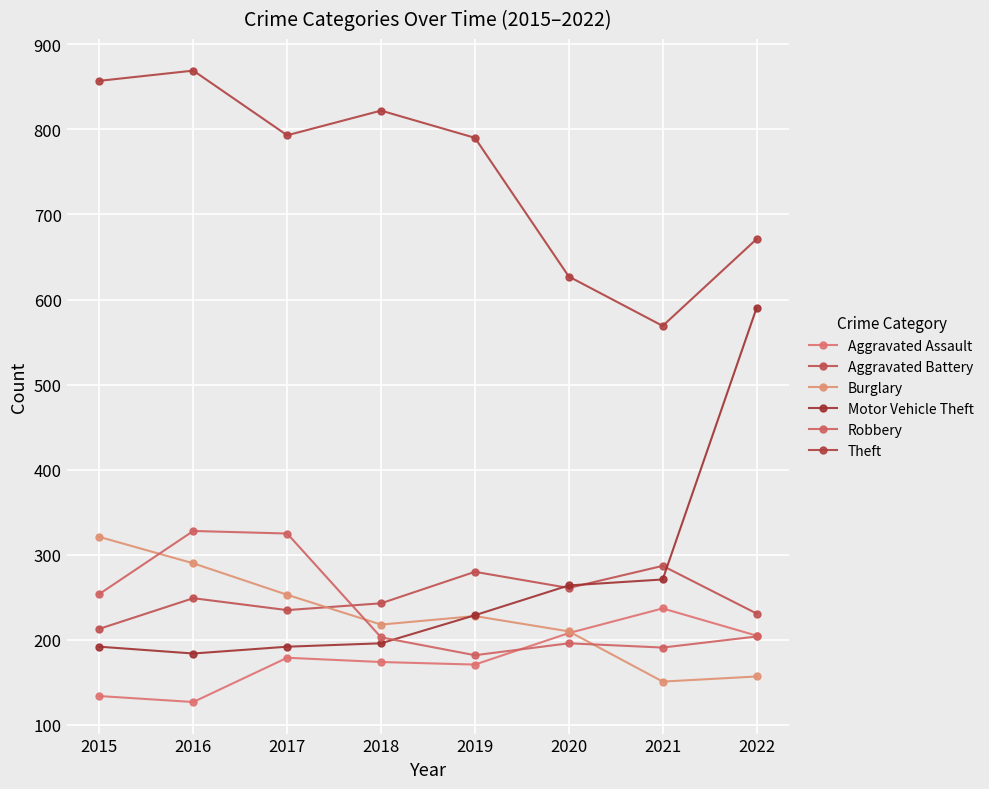

Does the chart have visible grid lines?

Yes